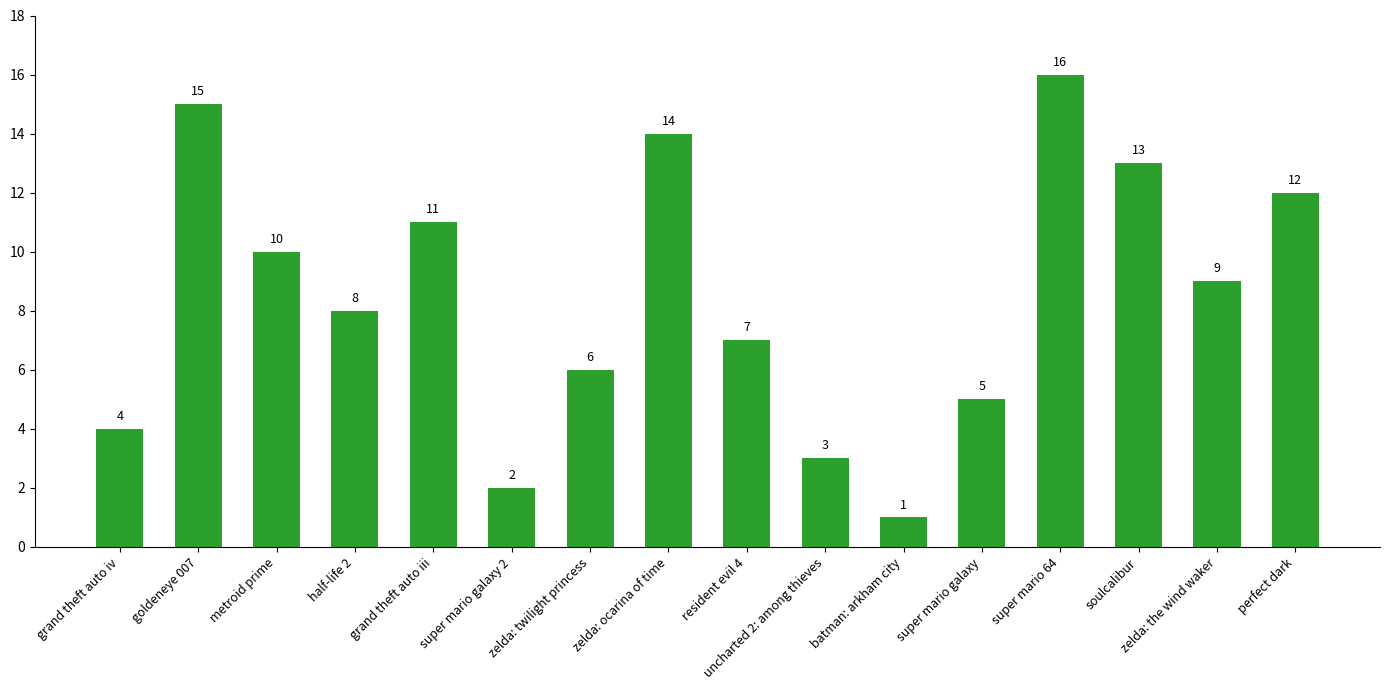

List the labels in order of value, smallest first.

batman: arkham city, super mario galaxy 2, uncharted 2: among thieves, grand theft auto iv, super mario galaxy, zelda: twilight princess, resident evil 4, half-life 2, zelda: the wind waker, metroid prime, grand theft auto iii, perfect dark, soulcalibur, zelda: ocarina of time, goldeneye 007, super mario 64